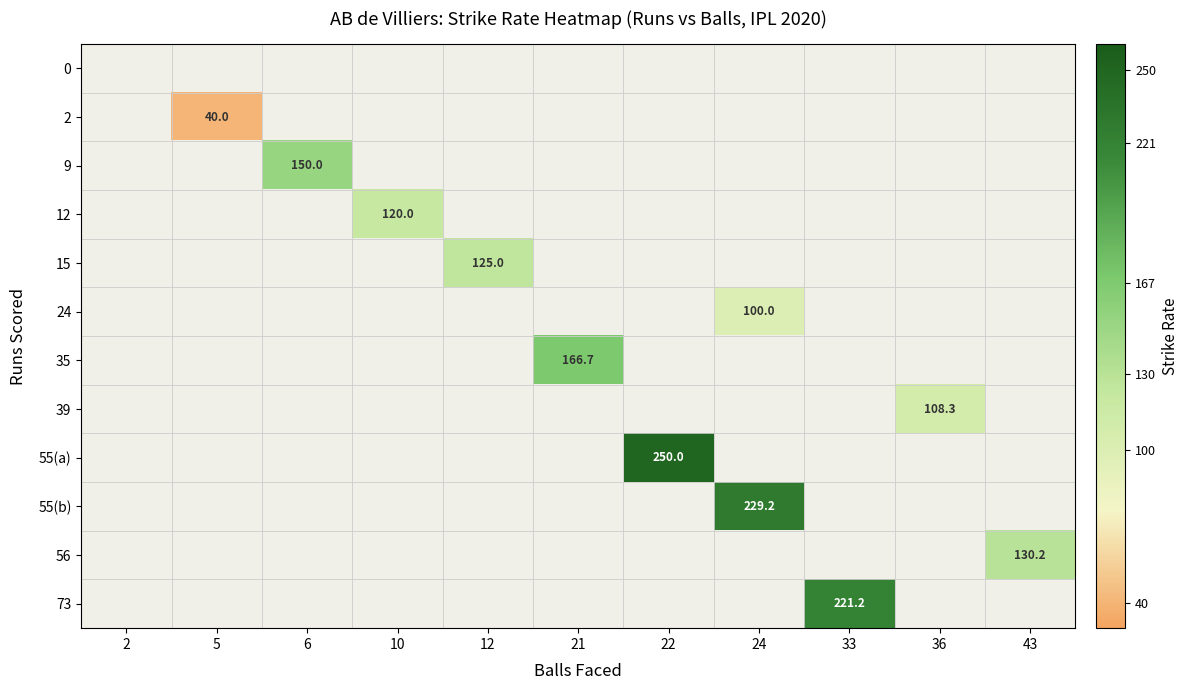

The 55(a) series shows 250.0 at 22. True or false?

True